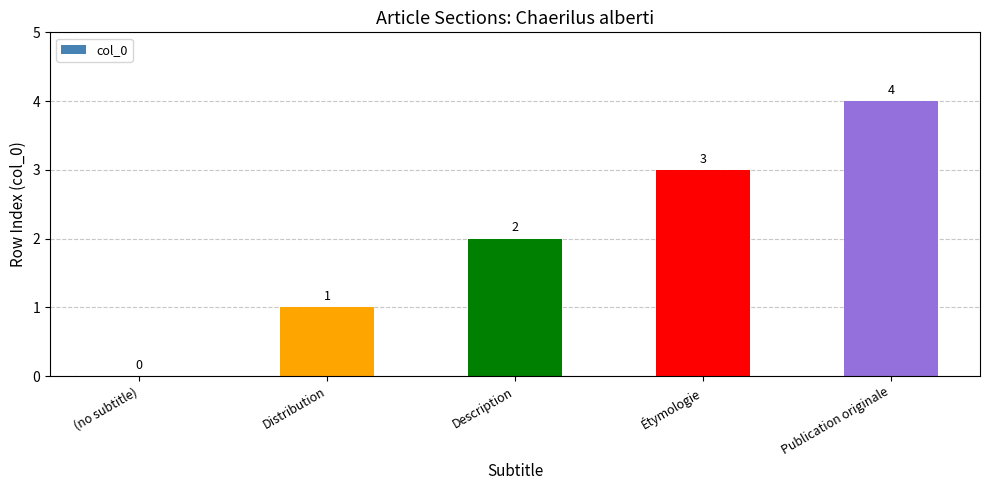

What is the sum of the values at Description and Étymologie?

5